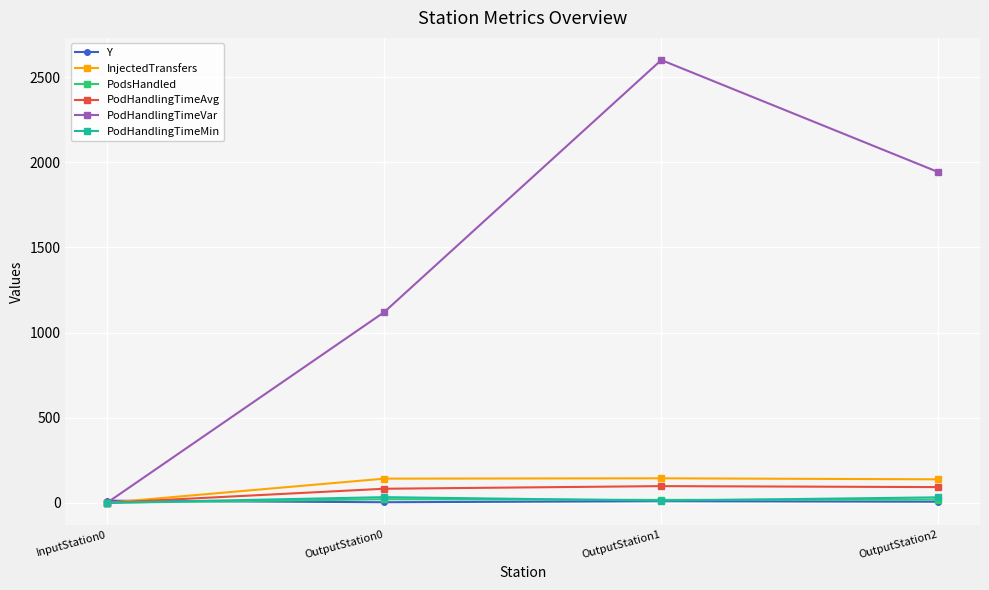

How many lines are shown in the chart?

6